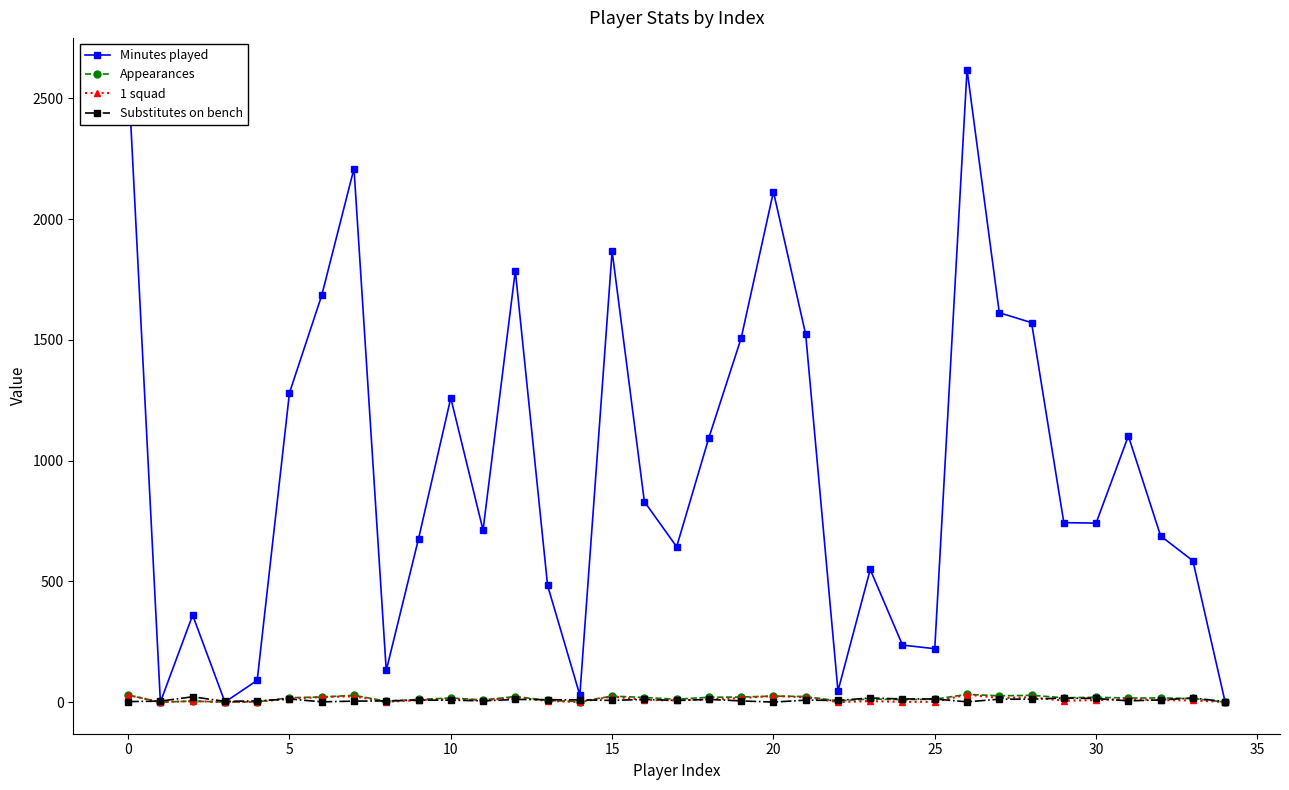

Which series has the largest range (max minus min)?

Minutes played